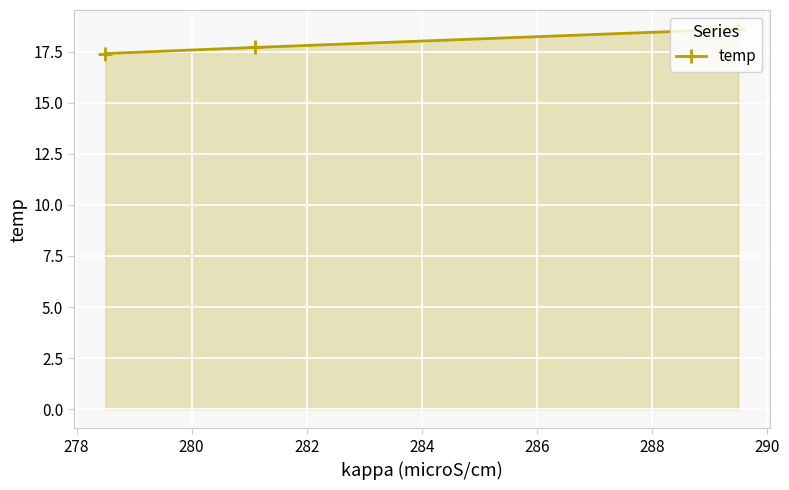

What is the sum of all values?

53.7